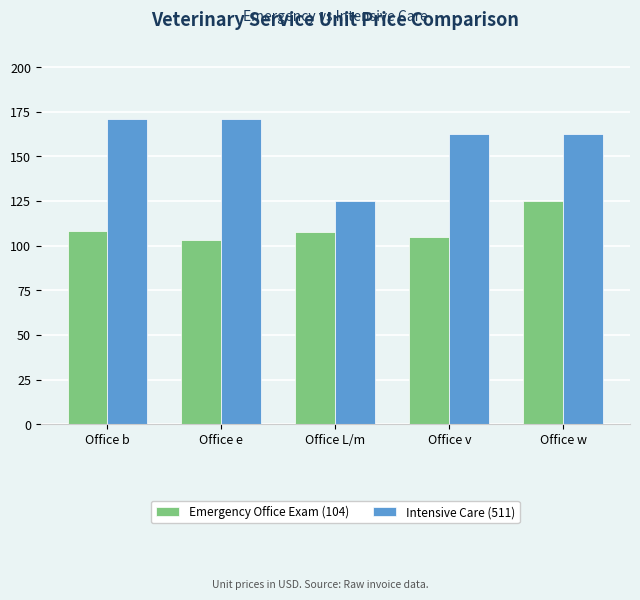

What are all the series names shown in the legend?

Emergency Office Exam (104), Intensive Care (511)